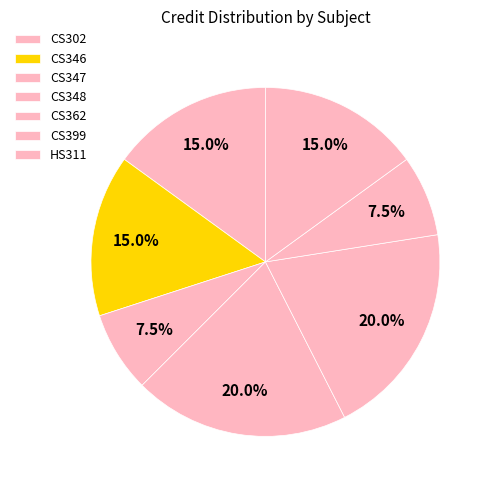

Which category has the smallest portion of the pie?

CS347